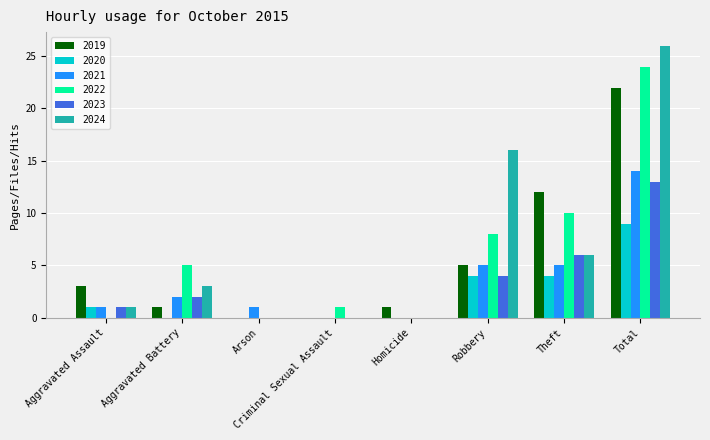

What is the sum of all 2019 values?

44